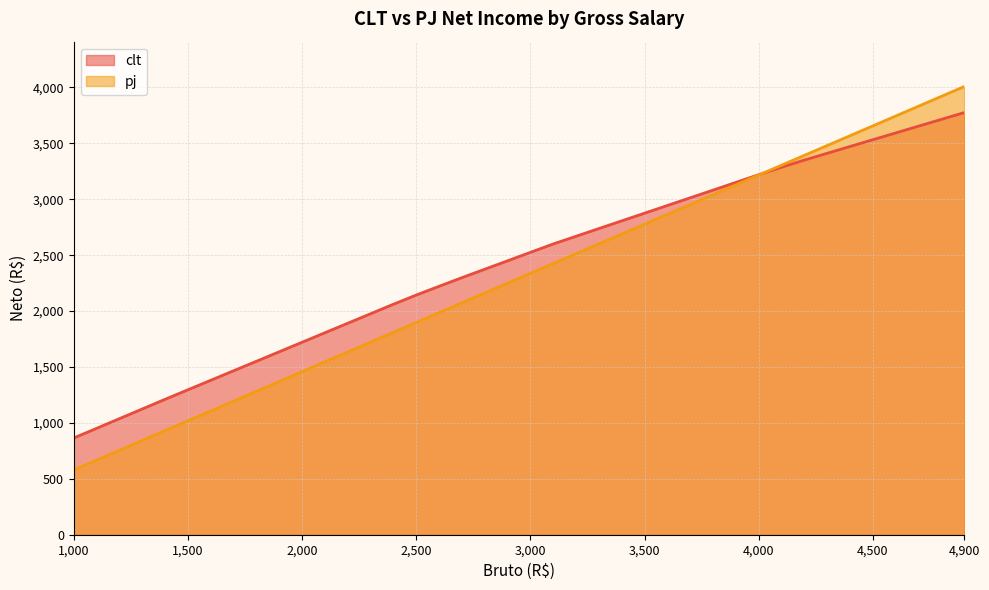

What is the sum of the pj values at 2700 and 4000?

5290.6